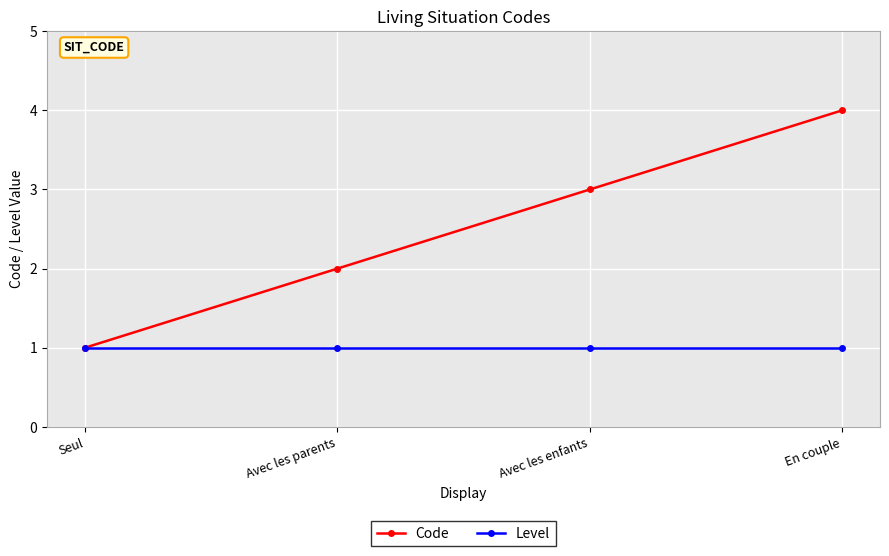

How many lines are shown in the chart?

2